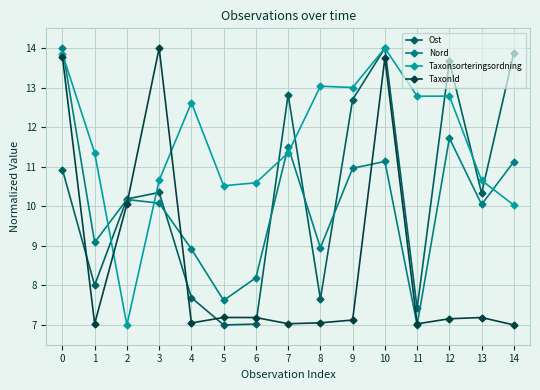

Which series ends up on top after the final intersection of Nord and Ost?

Ost